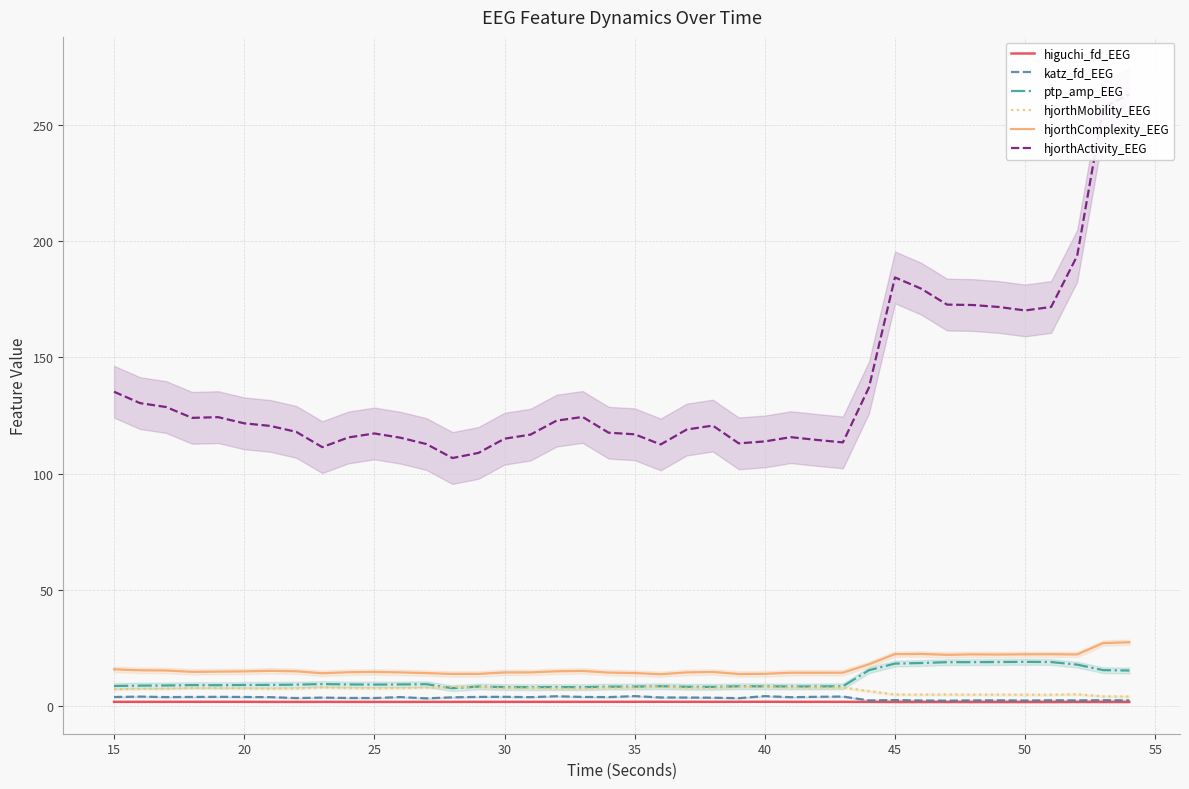

What is the maximum value for hjorthComplexity_EEG?

27.5